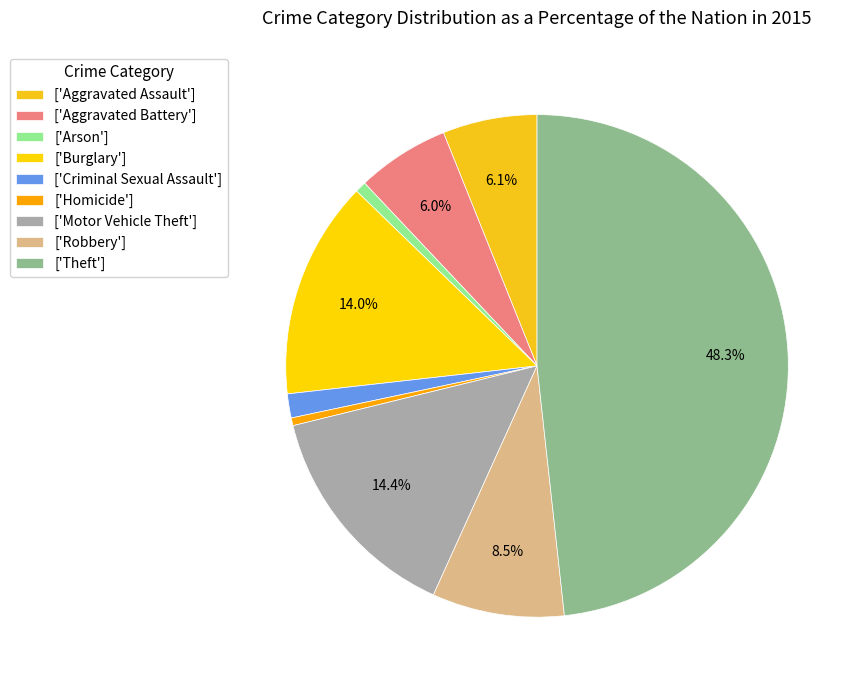

How many segments does this pie chart have?

9